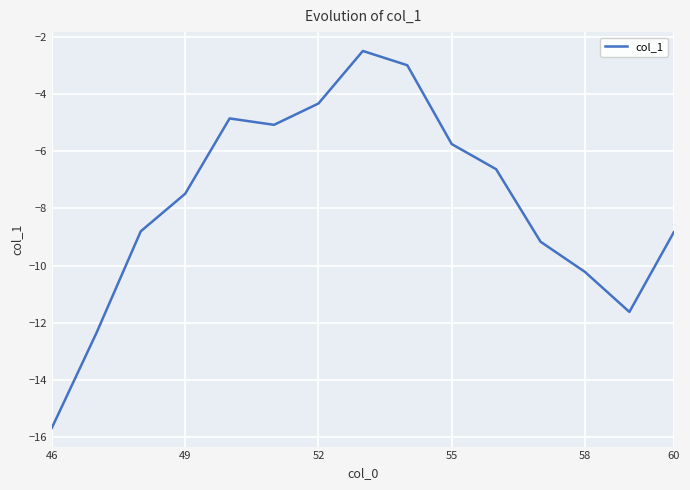

Reading left to right, list all the values displayed in this chart.

-15.7	-12.4	-8.8	-7.5	-4.9	-5.1	-4.3	-2.5	-3.0	-5.8	-6.6	-9.2	-10.2	-11.6	-8.8